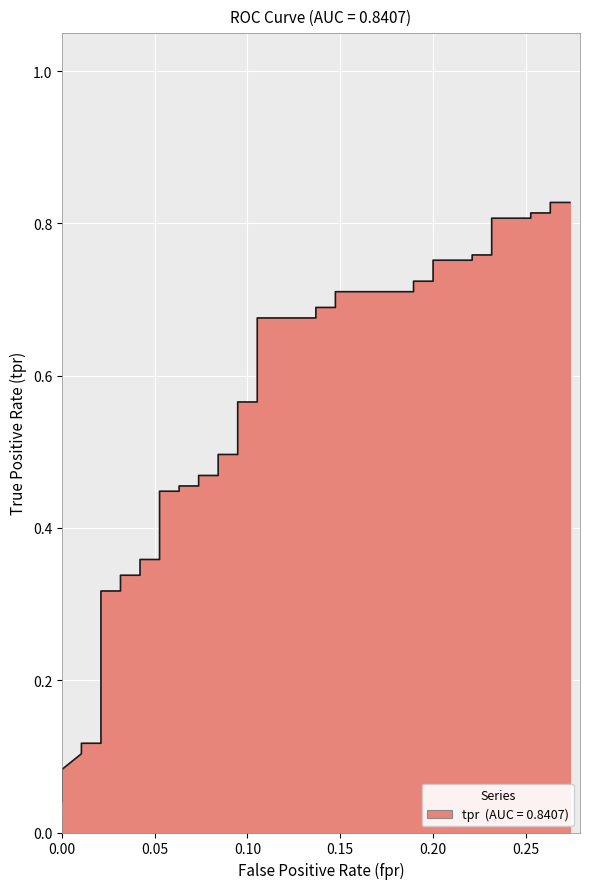

How many lines are shown in the chart?

1